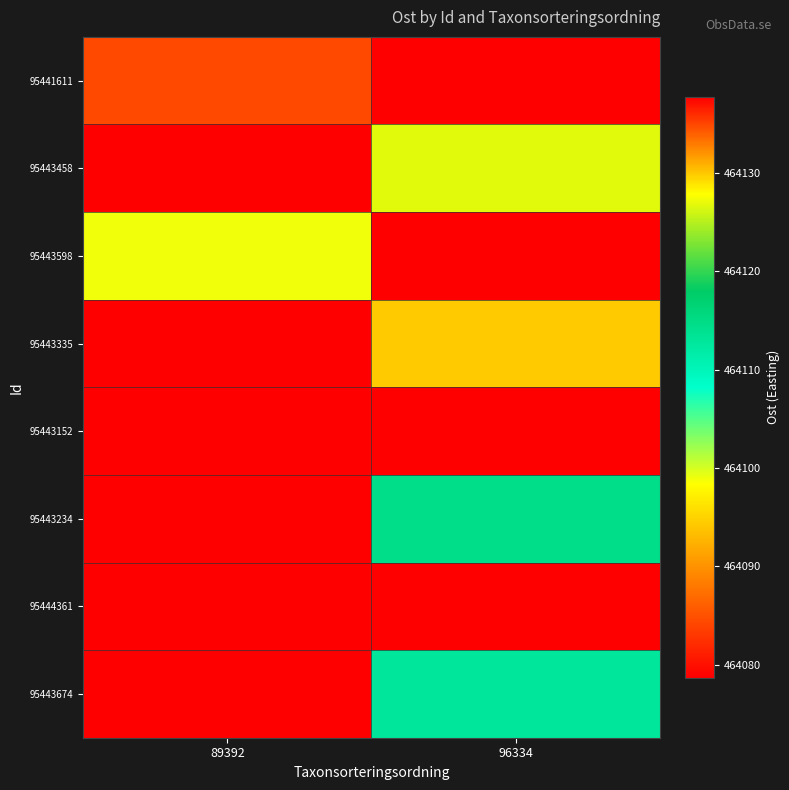

List the series in order of their peak value, lowest first.

95444361, 95441611, 95443335, 95443598, 95443674, 95443234, 95443458, 95443152